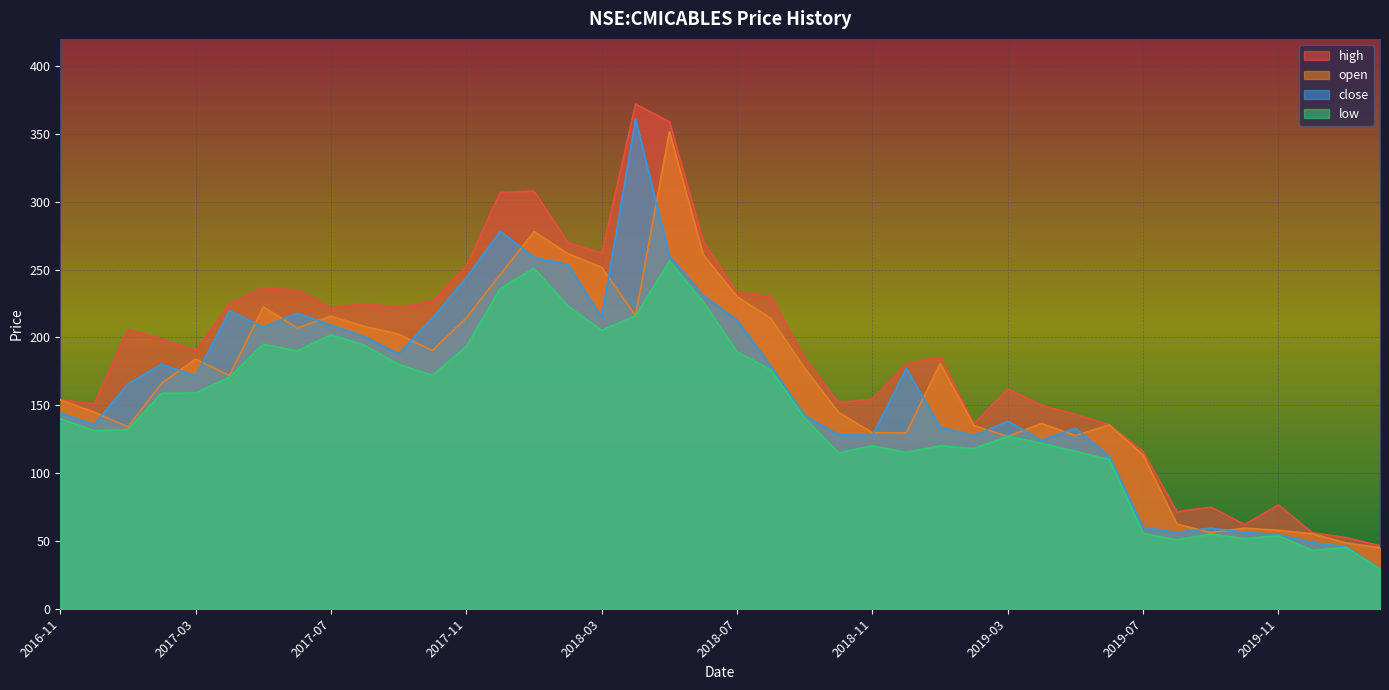

What is the sum of the close values at 2018-06 and 2020-02?

260.3